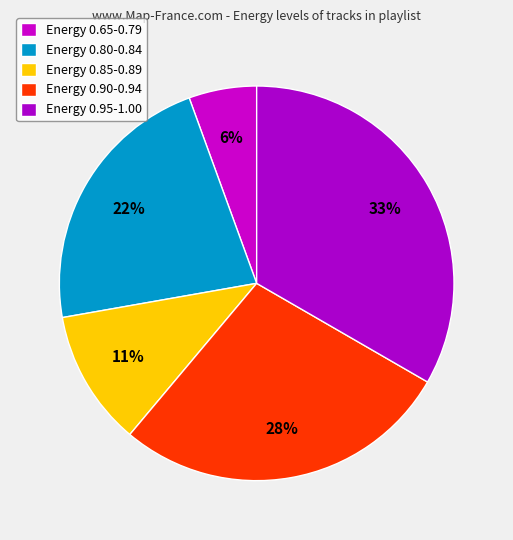

How many slices are in this pie chart?

5